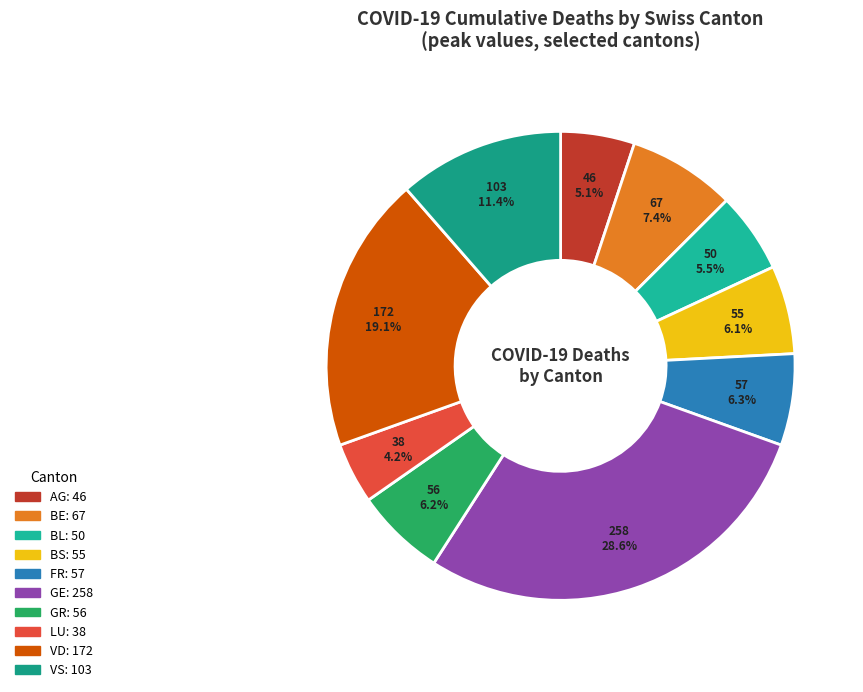

To the nearest percent, what percentage of the pie is FR?

6%